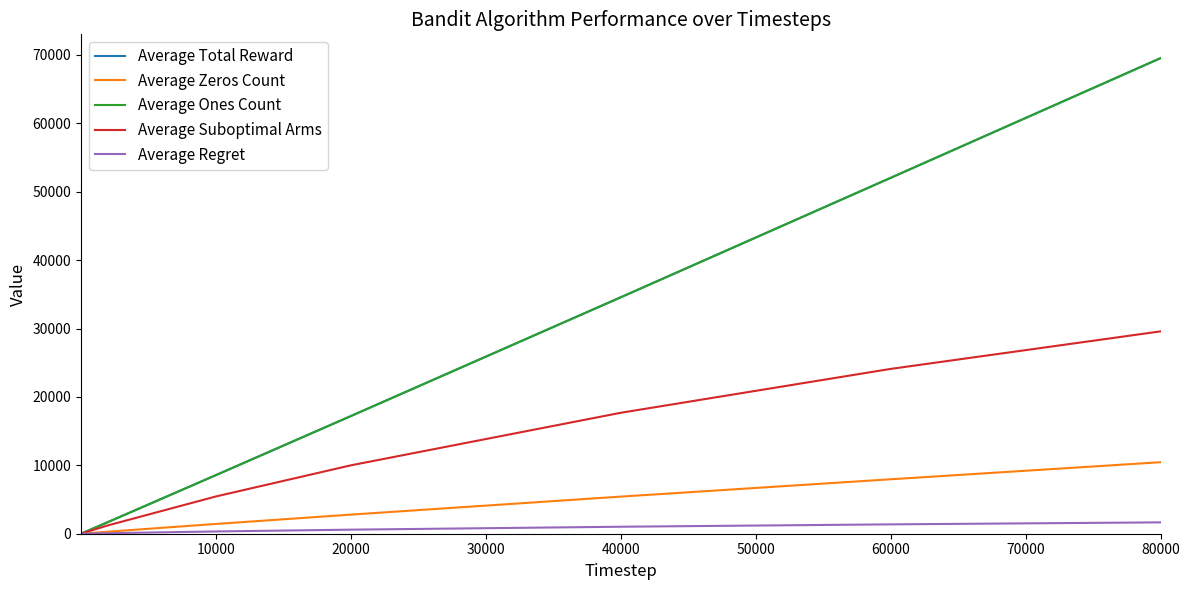

Does the chart have visible grid lines?

No